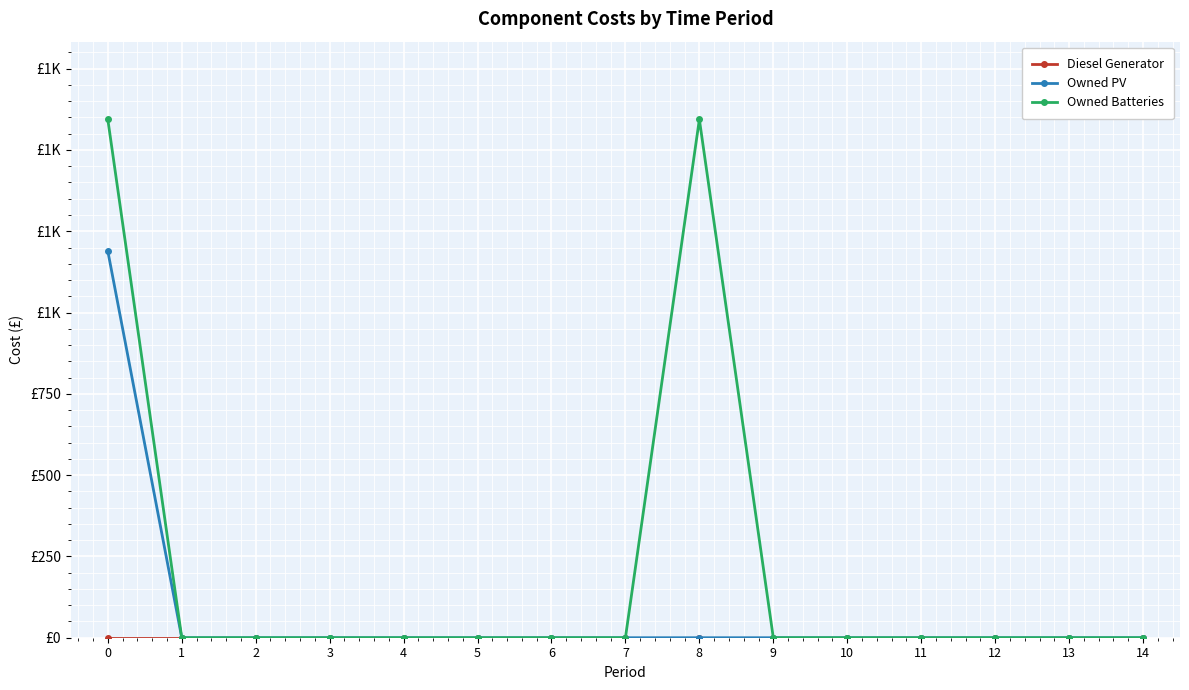

Reading left to right, transcribe all the data shown in this chart.

Diesel Generator: 0	0	0	0	0	0	0	0	0	0	0	0	0	0	0
Owned PV: 1189	0	0	0	0	0	0	0	0	0	0	0	0	0	0
Owned Batteries: 1594	0	0	0	0	0	0	0	1594	0	0	0	0	0	0